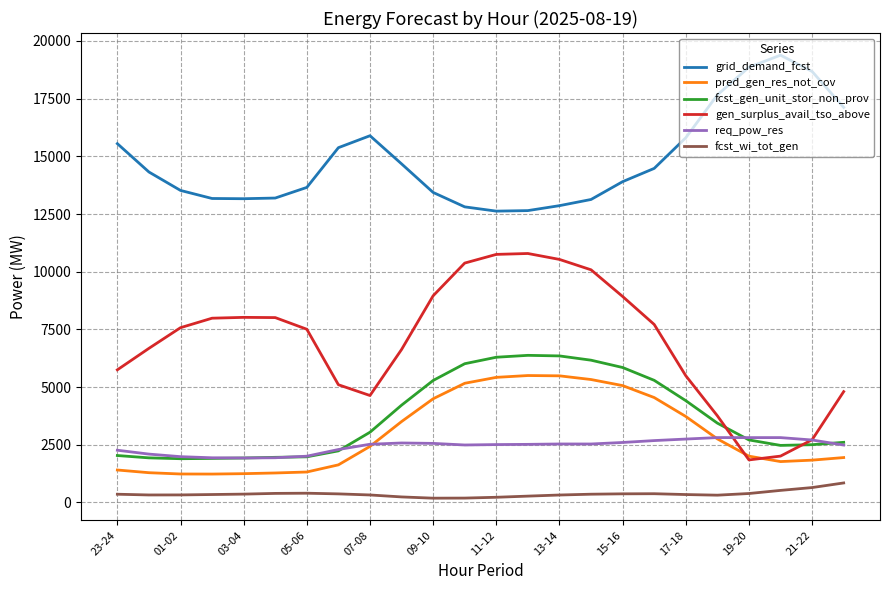

True or false: pred_gen_res_not_cov and req_pow_res intersect in this chart.

True